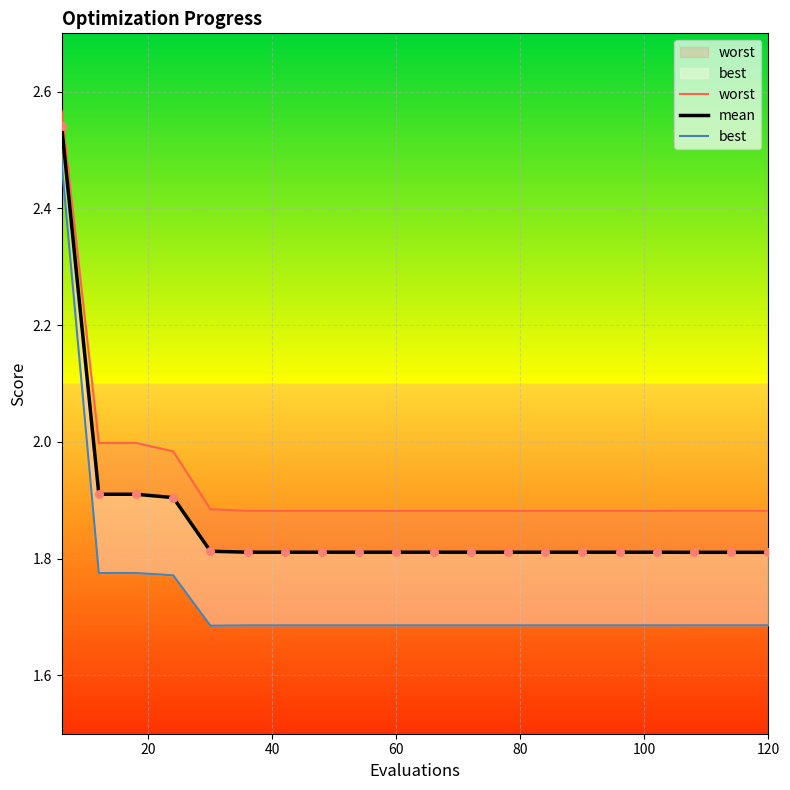

What are all the series names shown in the legend?

worst, mean, best